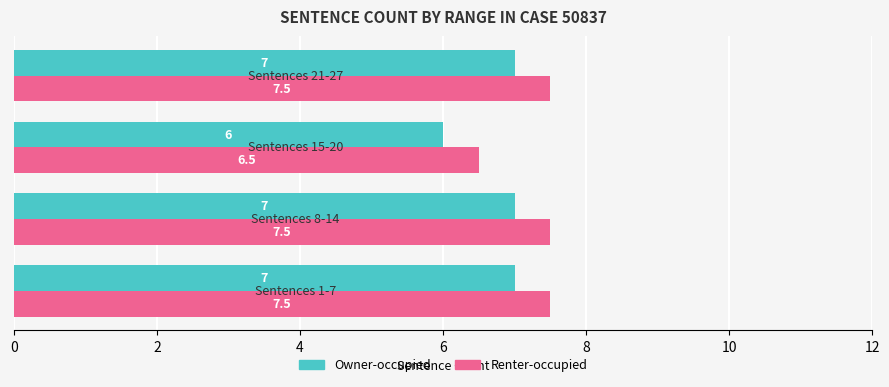

What is the average value of the Owner-occupied series?

6.8